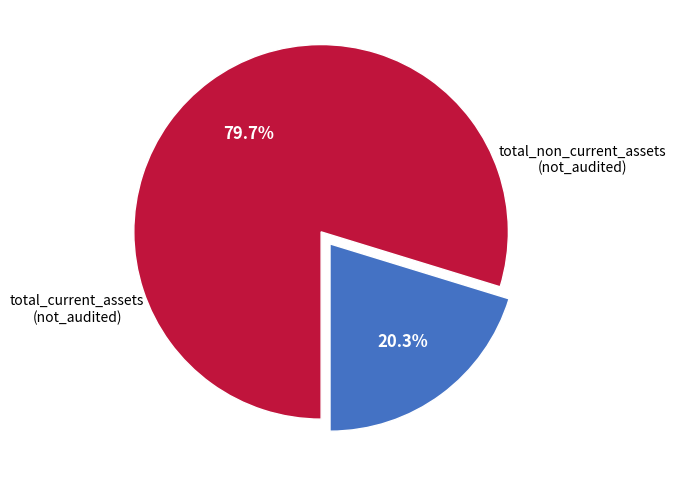

To the nearest percent, what is the difference between the largest and smallest slice percentages?

59%